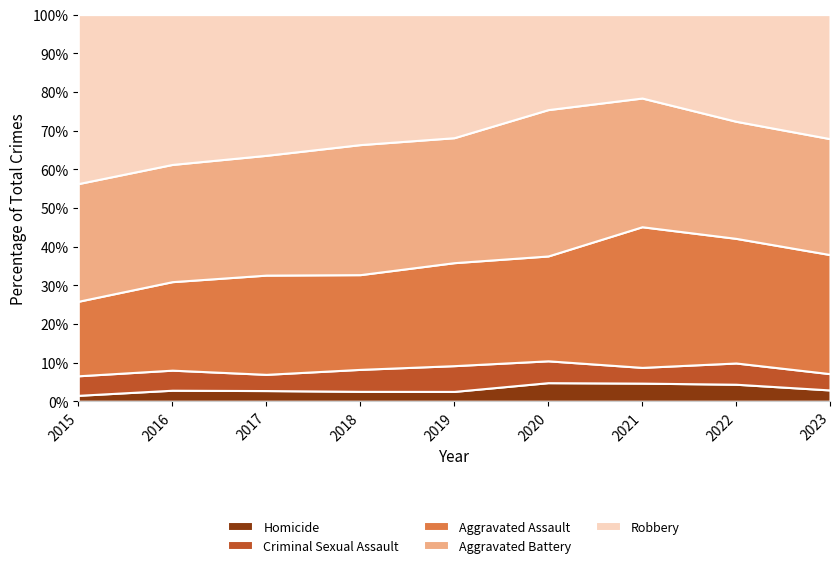

Reading left to right, list all the values displayed in this chart.

Homicide: 13	28	27	23	21	34	38	36	18
Criminal Sexual Assault: 43	51	41	51	55	40	33	45	26
Aggravated Assault: 164	225	251	220	220	192	295	264	190
Aggravated Battery: 259	298	303	302	267	268	270	248	185
Robbery: 372	381	356	302	263	174	175	226	198